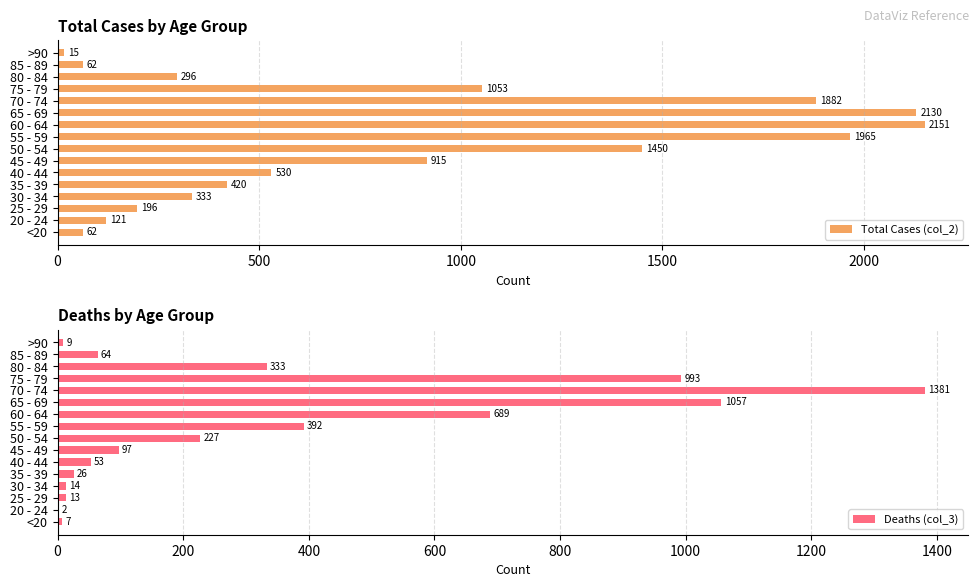

Read the Deaths (col_3) value at 60 - 64, to the nearest 100.

700